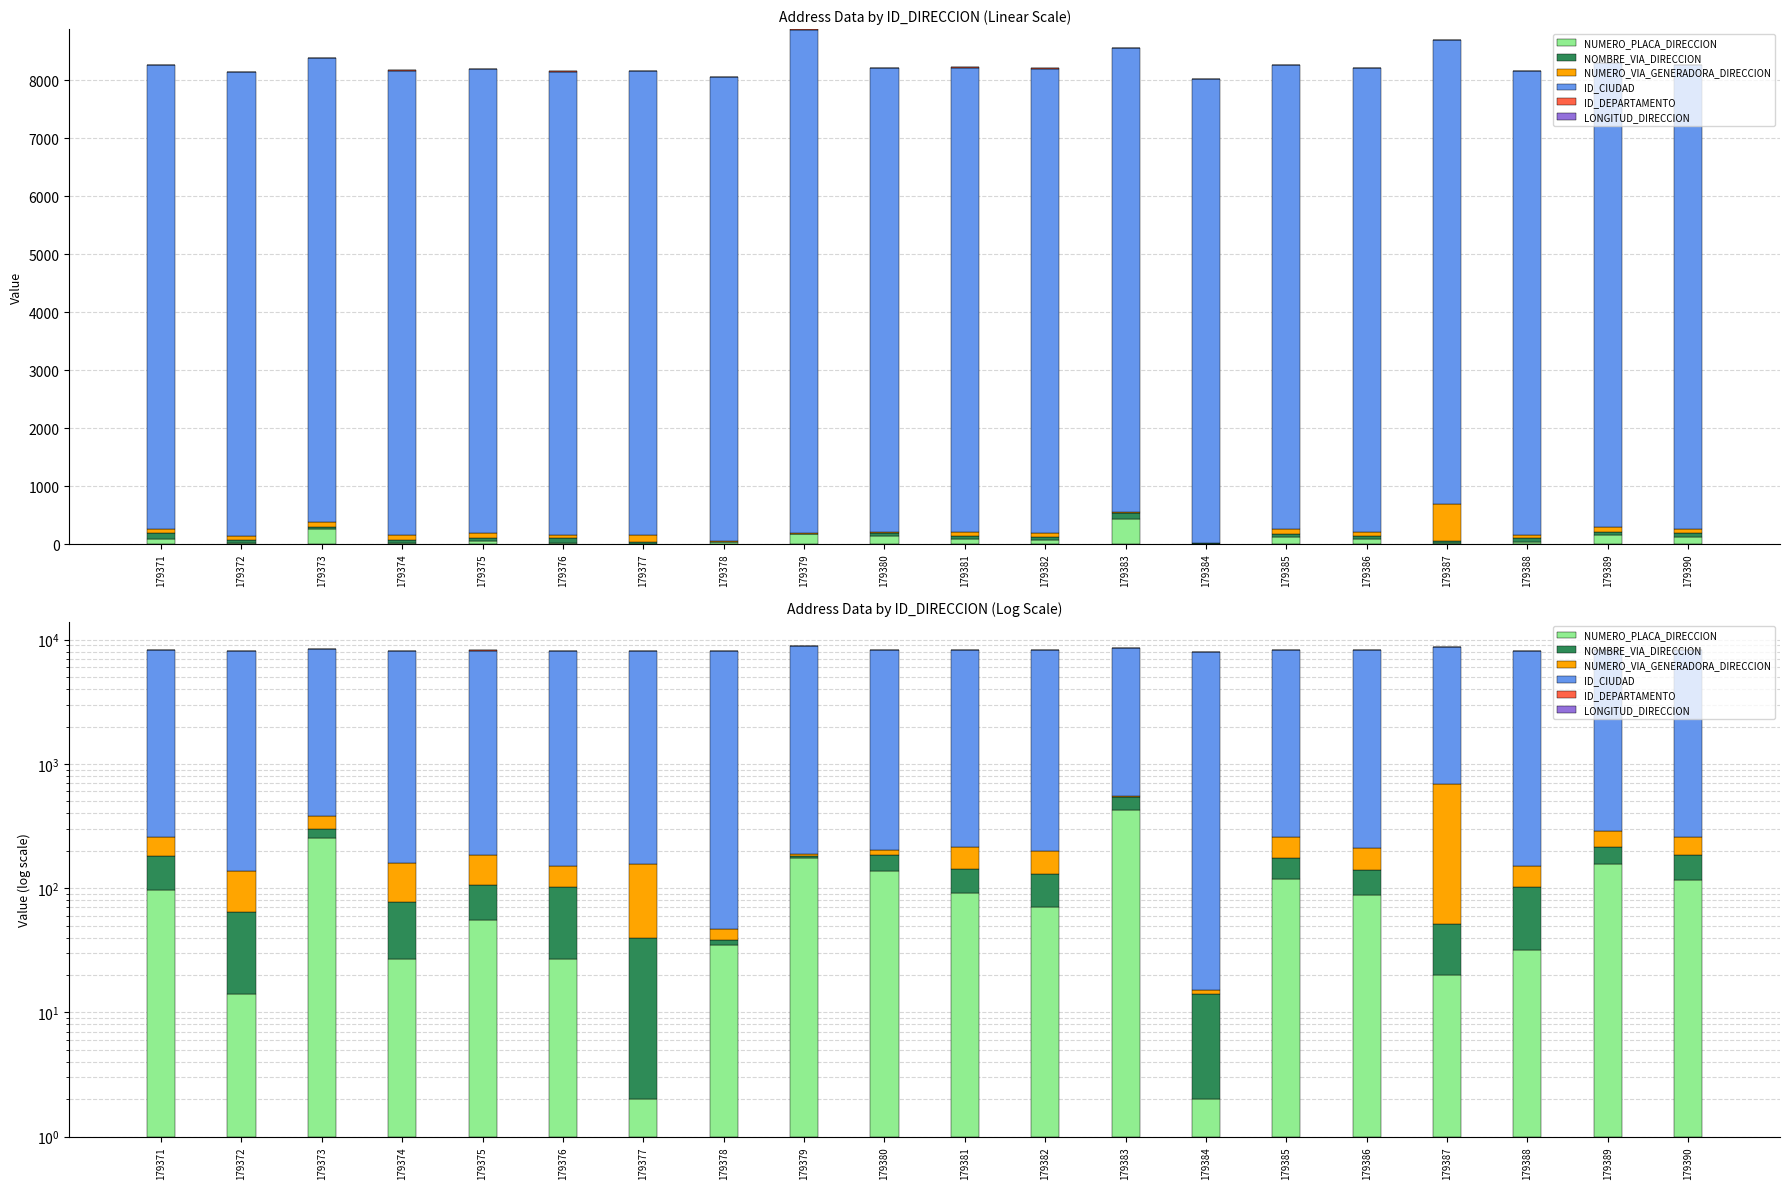

List the labels in order of ID_CIUDAD value, largest first.

179379, 179371, 179372, 179373, 179374, 179375, 179376, 179377, 179378, 179380, 179381, 179382, 179383, 179384, 179385, 179386, 179387, 179388, 179389, 179390